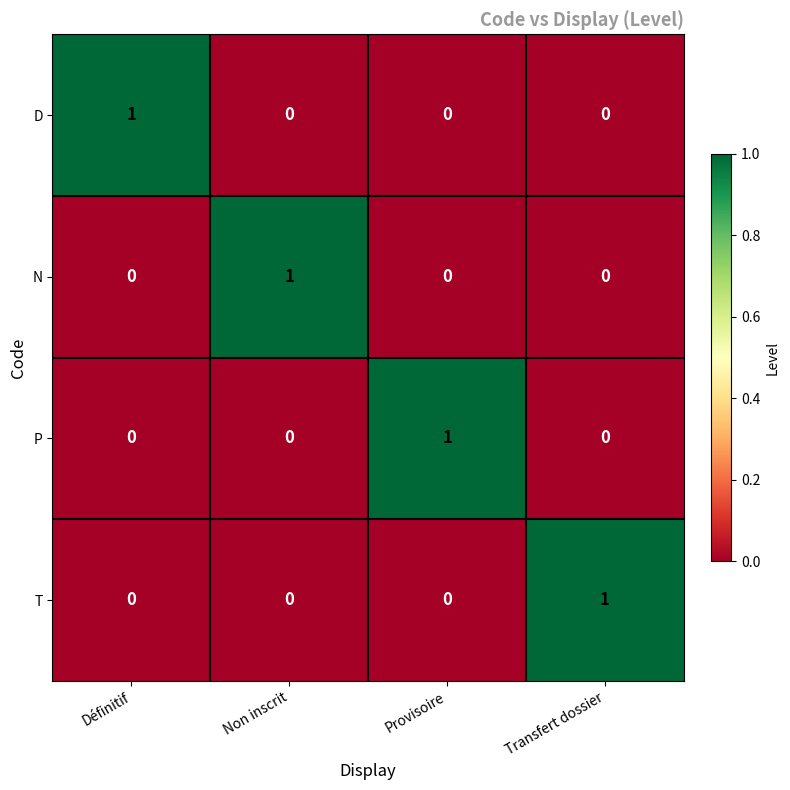

How many series are shown in this chart?

4